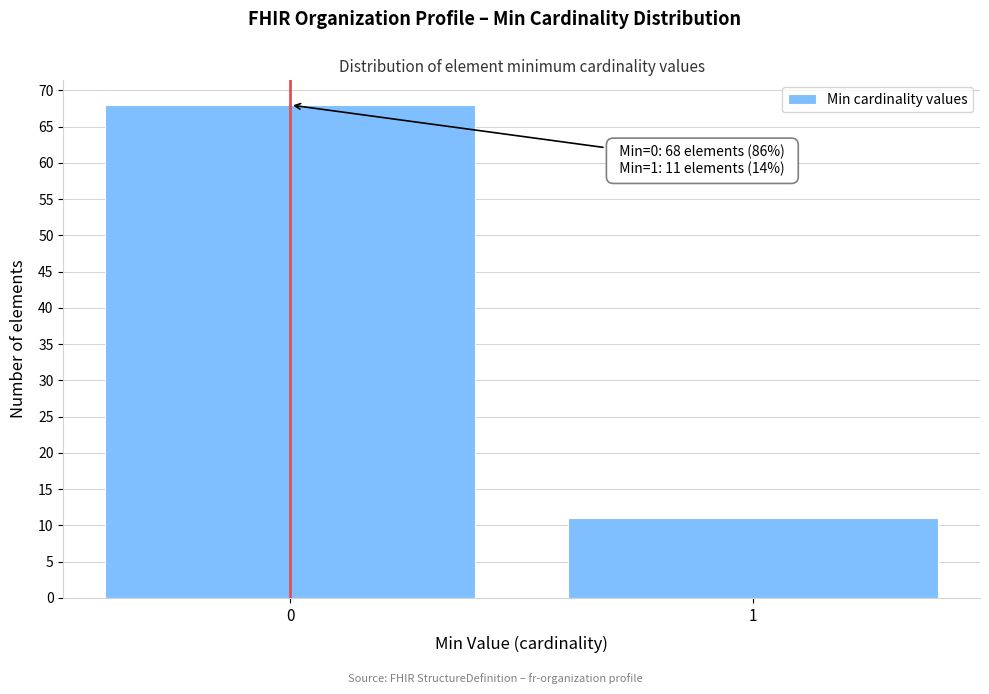

Reading left to right, list all the values displayed in this chart.

0=68	1=11